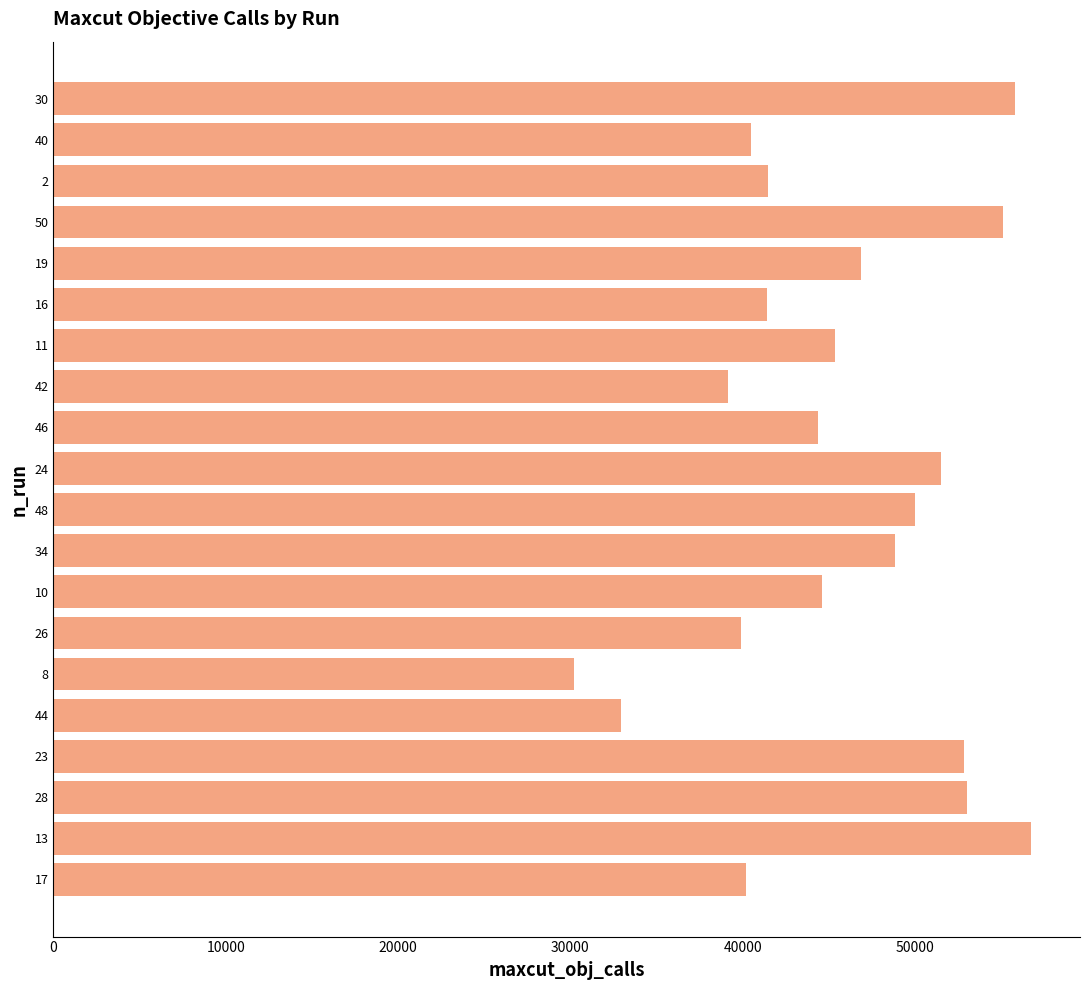

How many categories are shown in the chart?

20